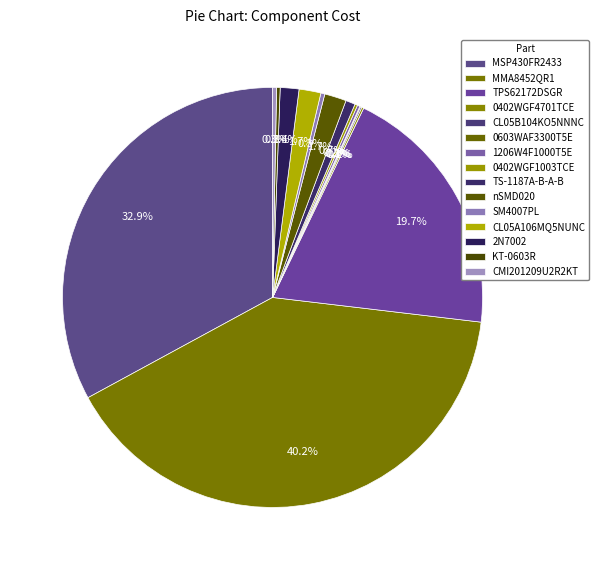

To the nearest percent, what percentage of the pie is MSP430FR2433?

33%